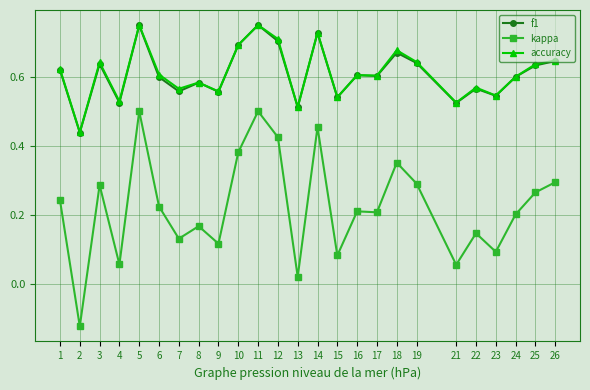

Between 1 and 23, which series saw the biggest shift?

kappa